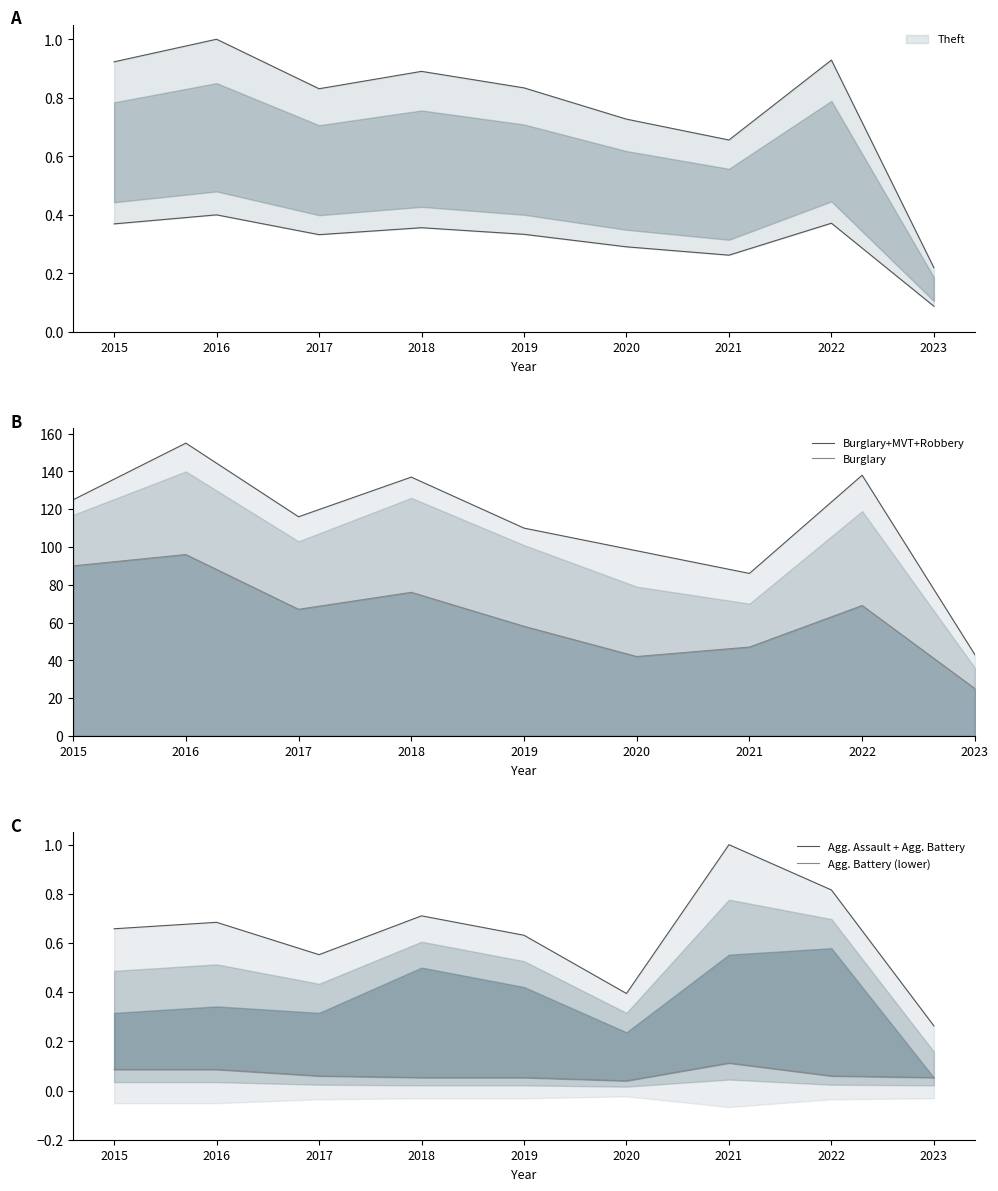

The value of Burglary+MVT+Robbery at 2016 is 92.6. True or false?

False